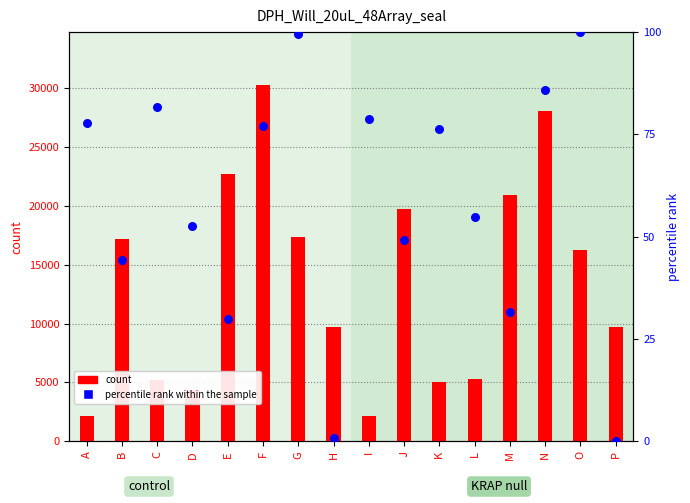

At how many categories does at least one series exceed 25542?

2